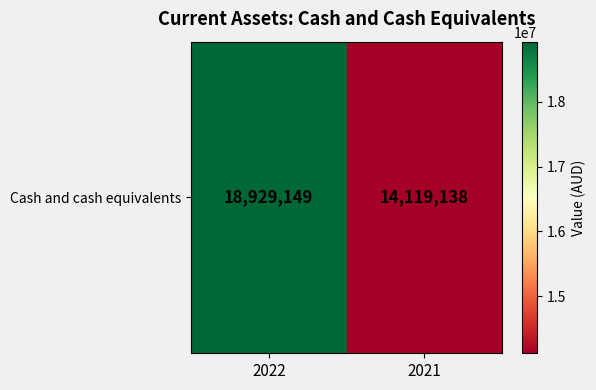

Which category has the highest value across all series?

2022